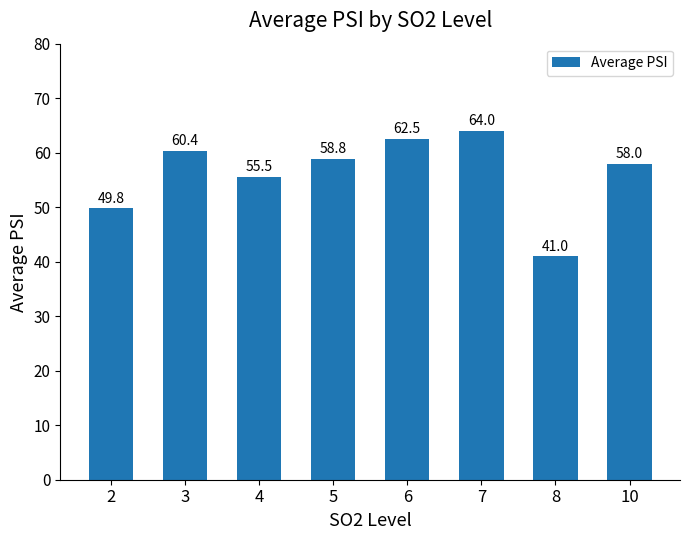

What is the maximum value shown in the chart?

64.0